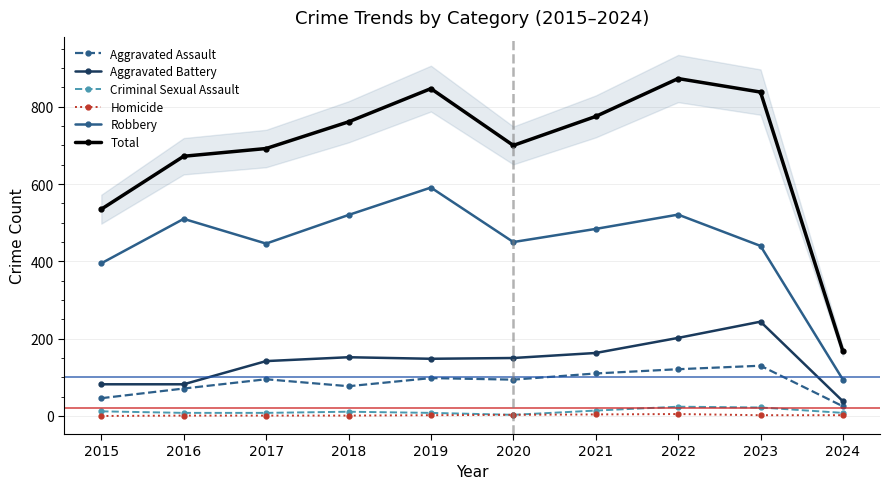

What is the sum of the Aggravated Battery values at 2021 and 2018?

315